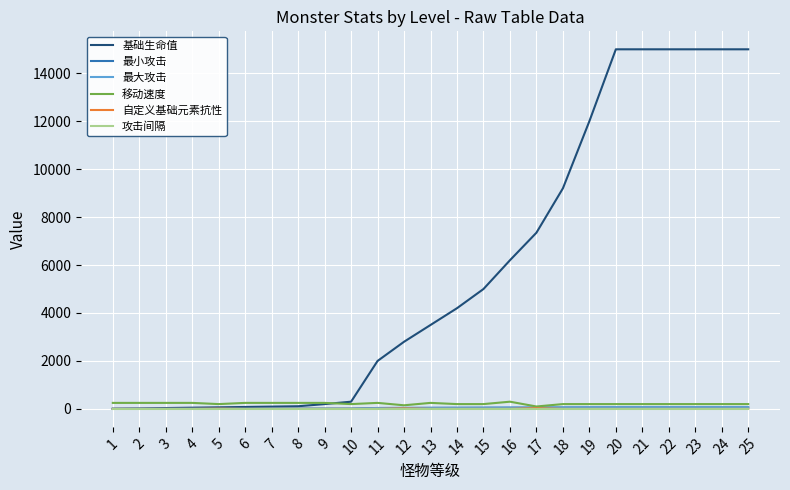

What is the value of the 最大攻击 point at the 4th from the left?

4.0